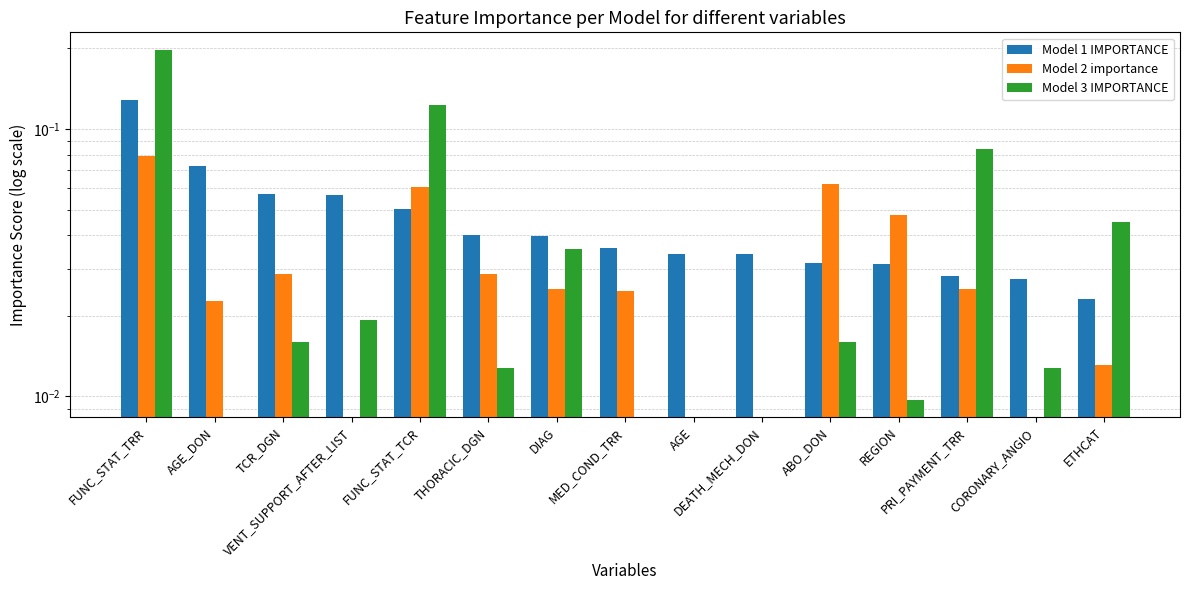

Between FUNC_STAT_TCR and REGION, which is larger?

FUNC_STAT_TCR